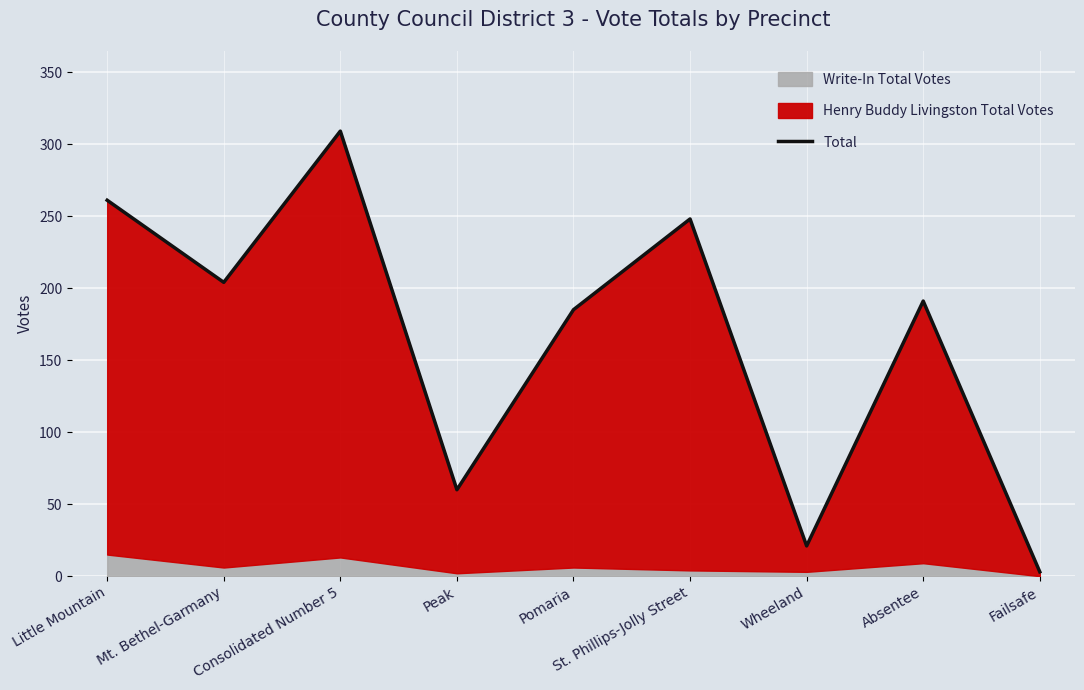

How many lines are shown in the chart?

1